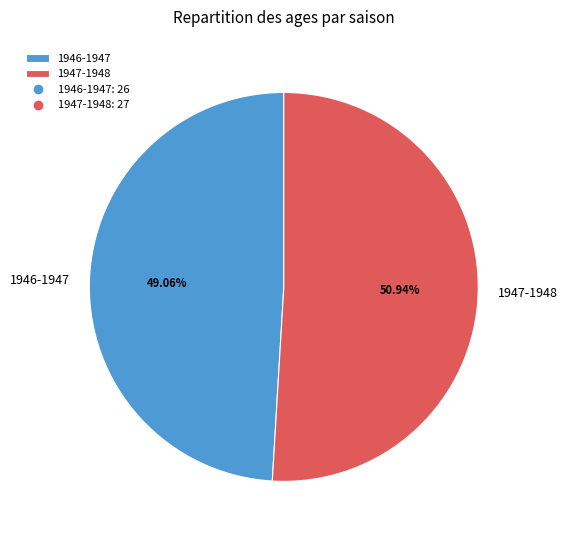

Rank the categories by value from lowest to highest.

1946-1947, 1947-1948